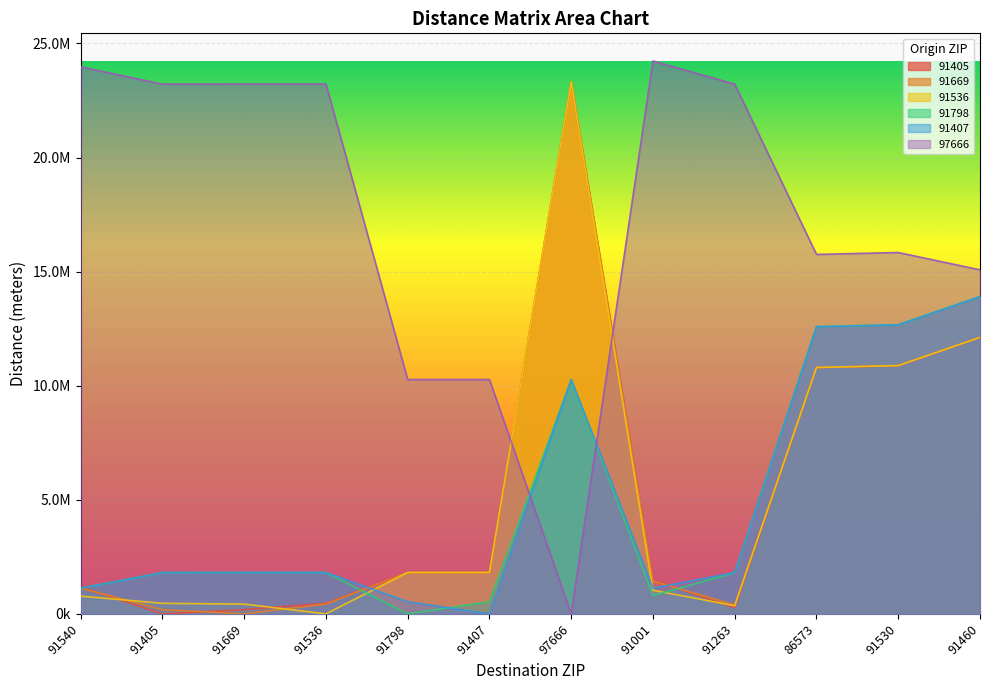

Which category has the highest value in the 91405 series?

97666